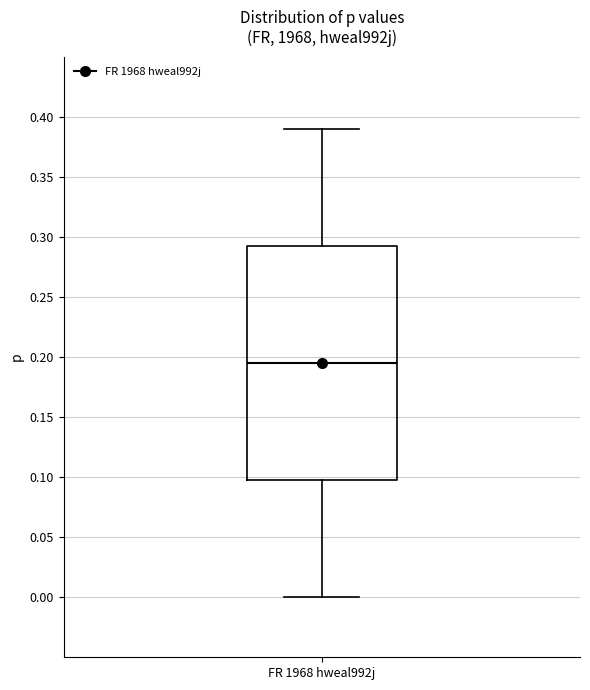

Transcribe this box plot: give where the median line is, the range the box spans, and where the two whiskers end, as read against the y-axis. The values are not printed on the chart, so give them approximately, as read against the axis.

median 0.195, box 0.100 to 0.295, whiskers 0.000 to 0.390